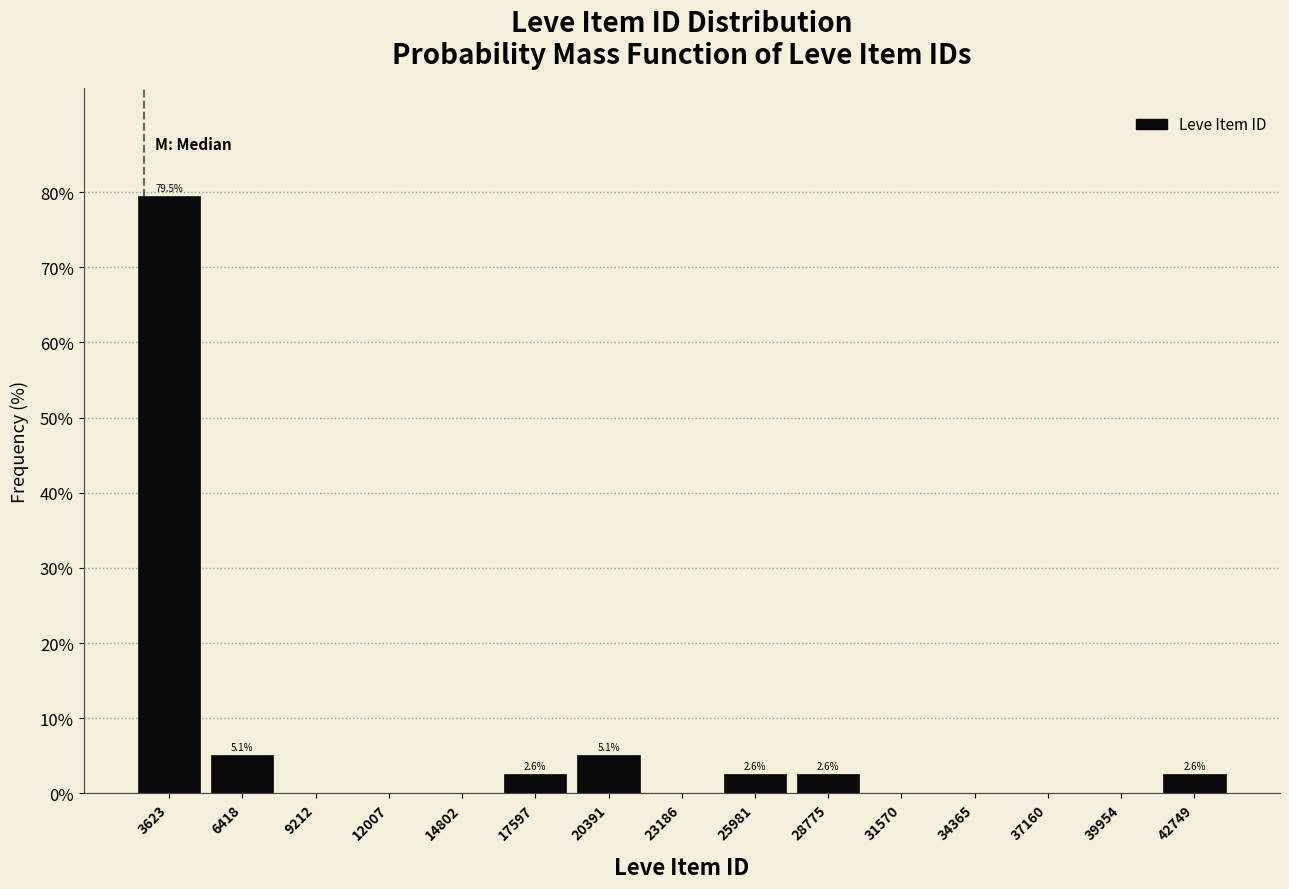

Which range on the x-axis has the tallest bar?

2000 to 5000